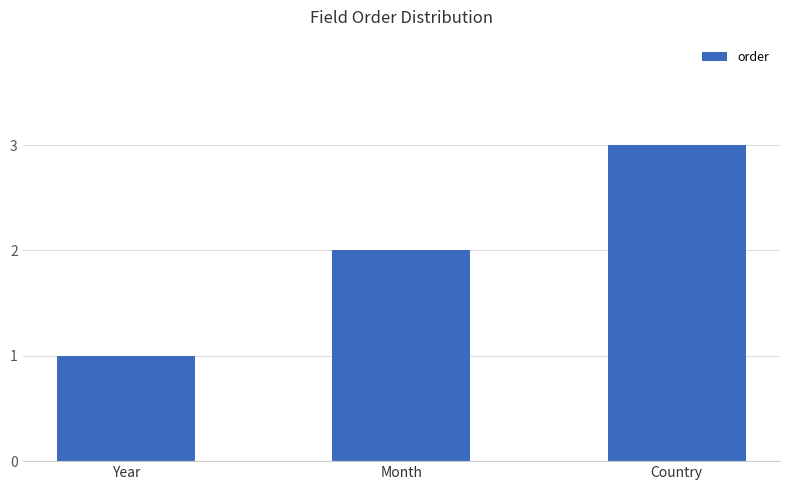

Does the chart contain any negative values?

No